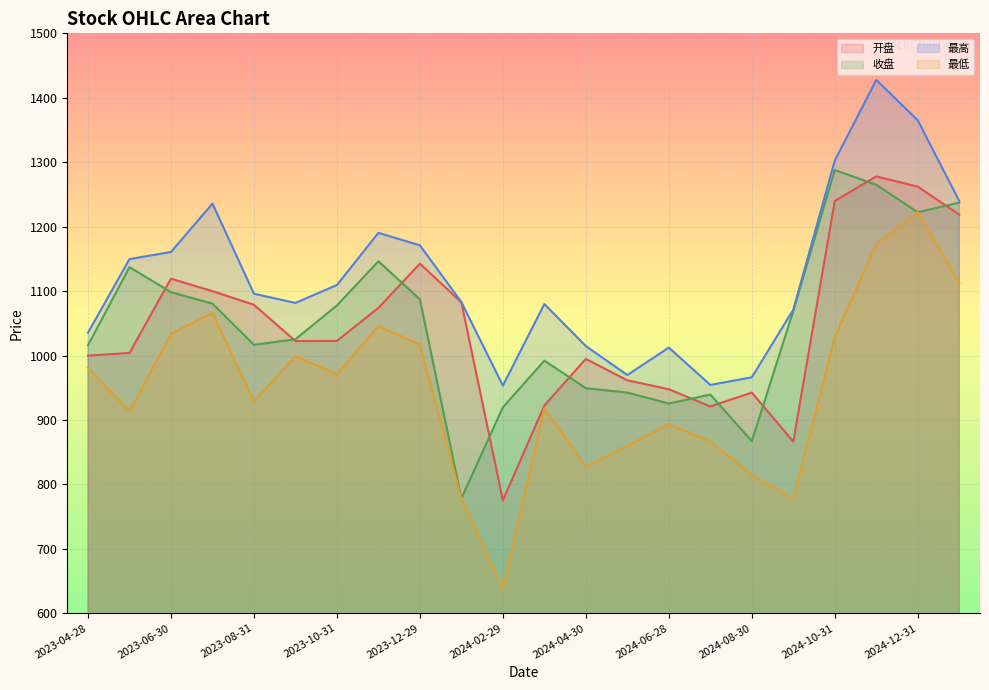

What is the spread (max minus min) of values at 2024-09-30?

293.7